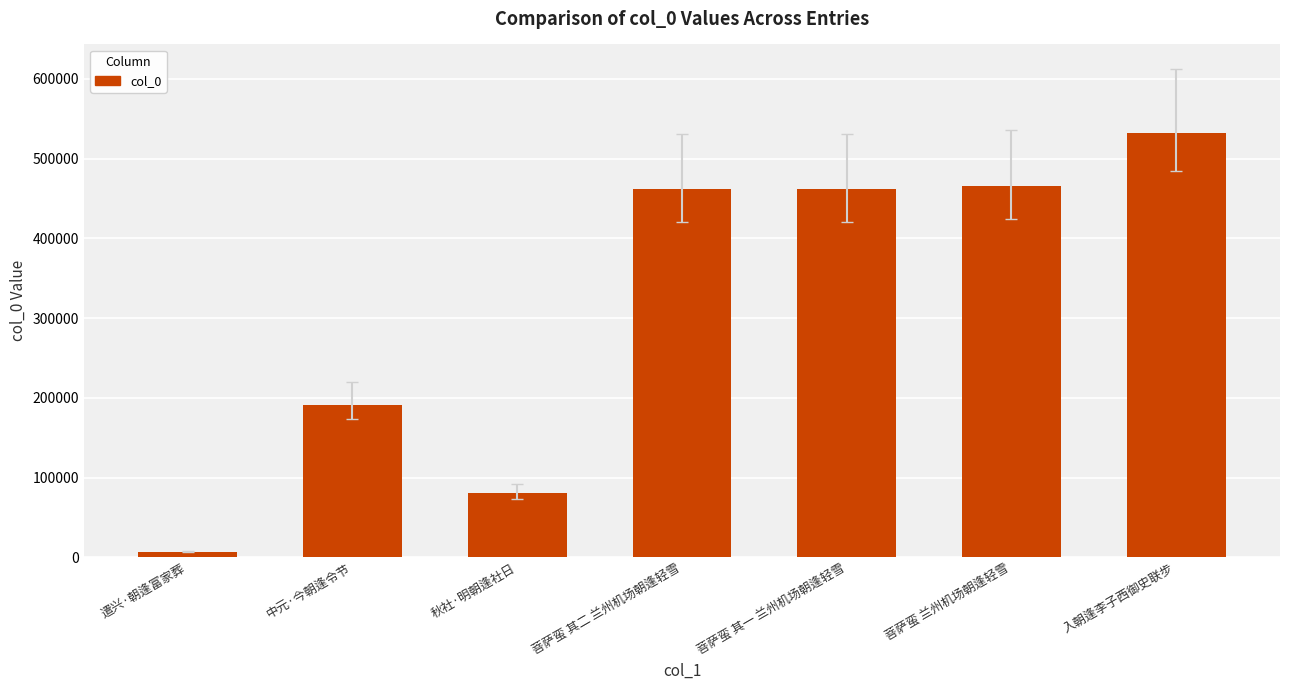

What is the average value?

314366